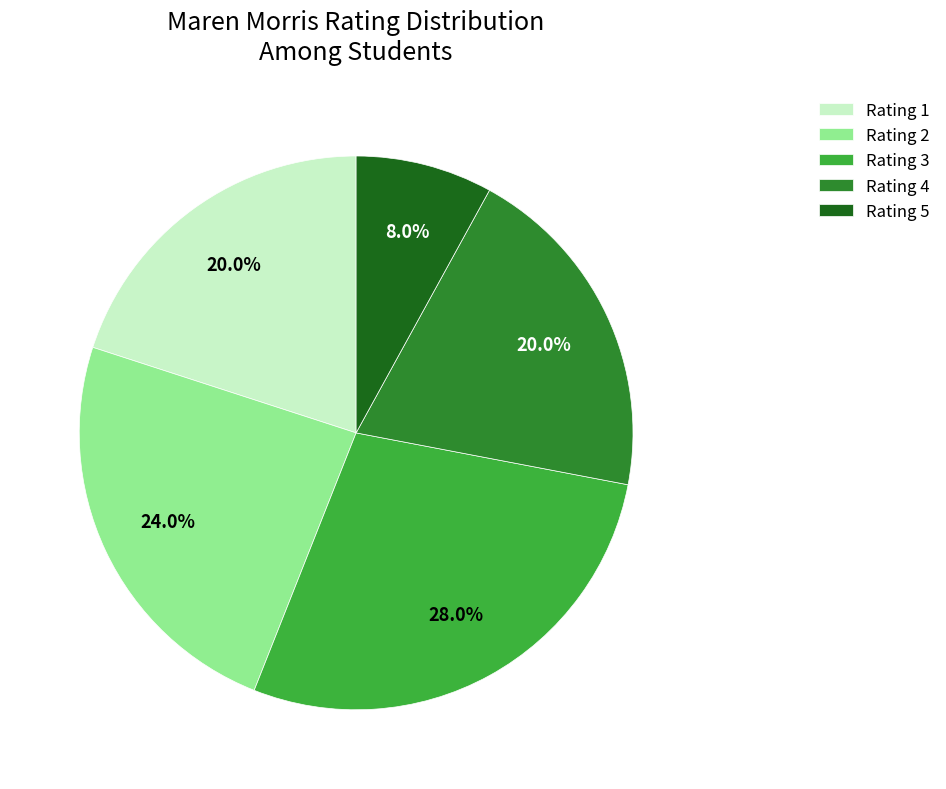

Count the number of slices in the pie.

5